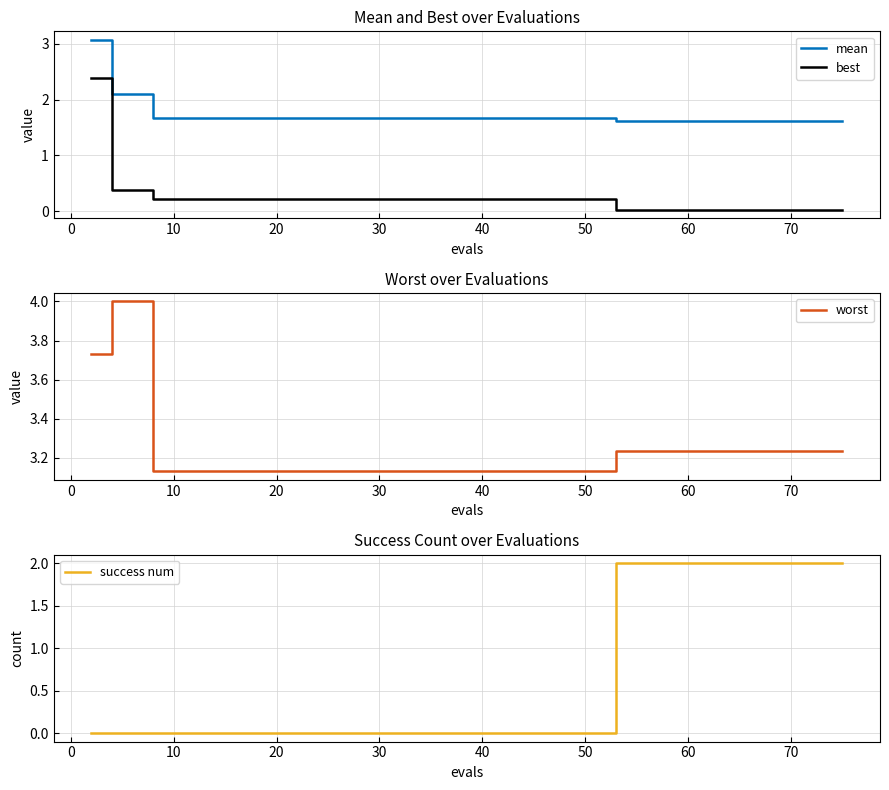

Which series has the largest total across all categories?

worst